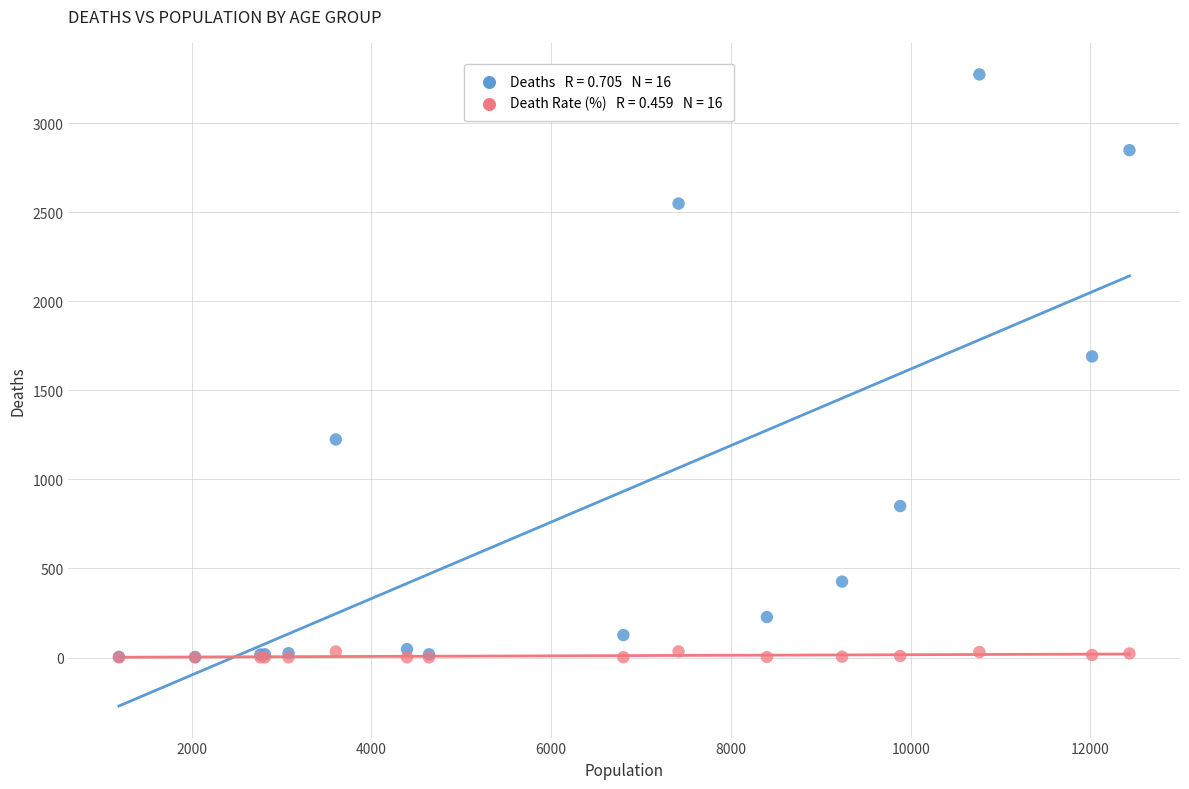

Across all series, what Y value is closest to 1636?

1690.0